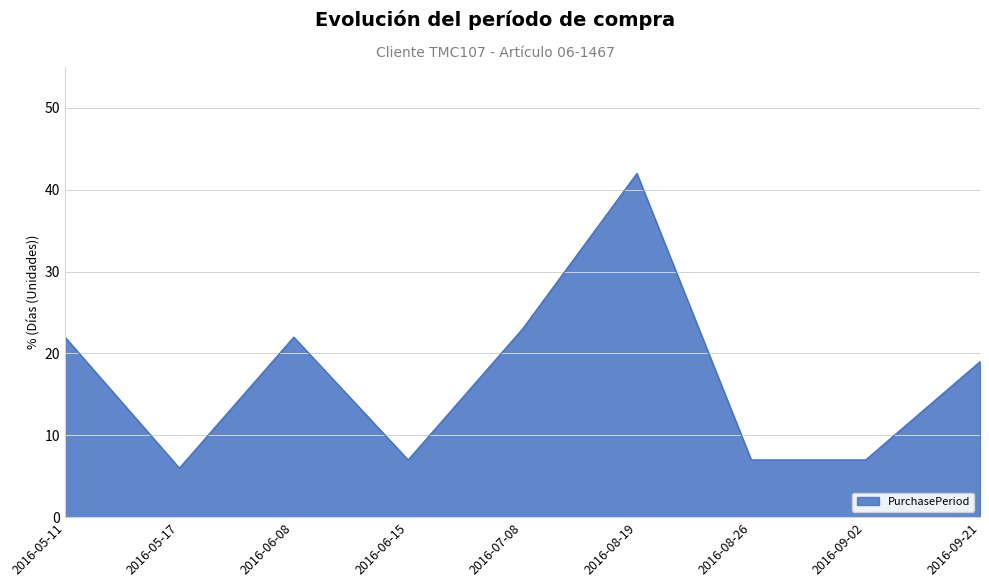

Is it true that the value at 2016-06-08 is 22?

True